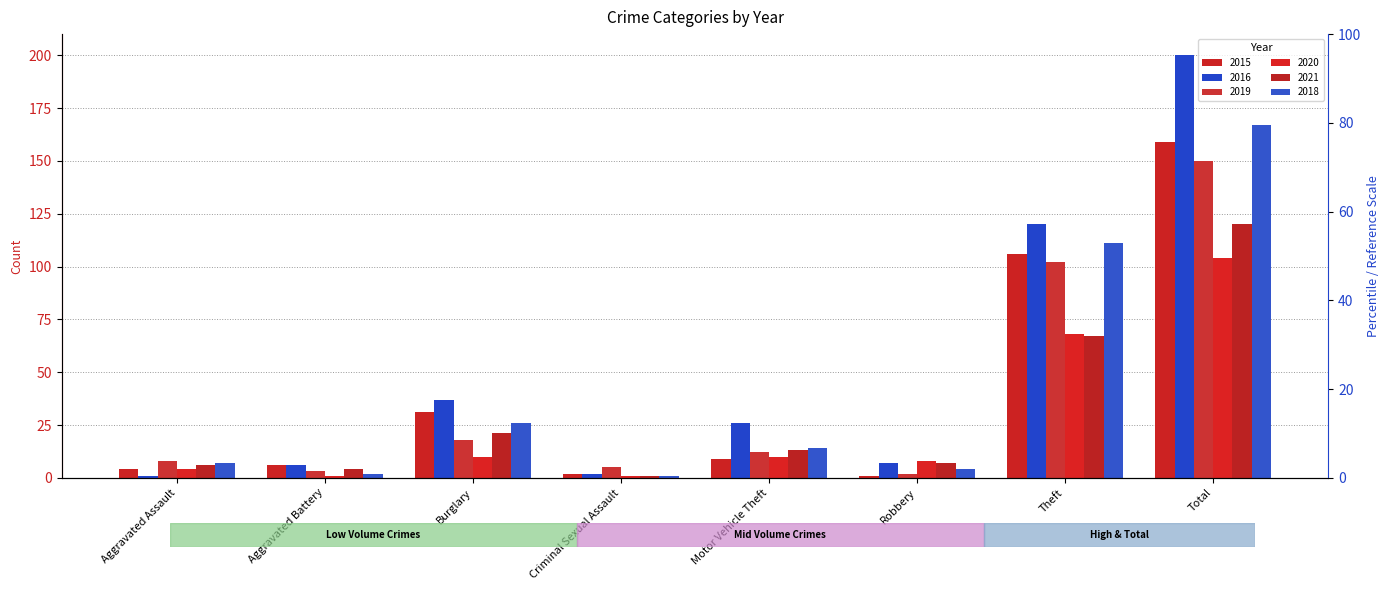

Rank the categories by 2018 value from lowest to highest.

Criminal Sexual Assault, Aggravated Battery, Robbery, Aggravated Assault, Motor Vehicle Theft, Burglary, Theft, Total